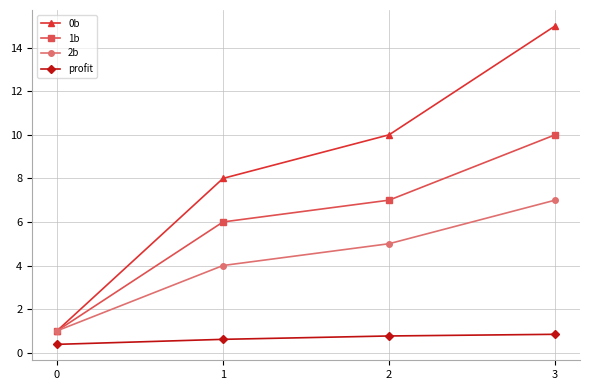

What is the difference between the second highest and second lowest values in the 0b series?

2.0